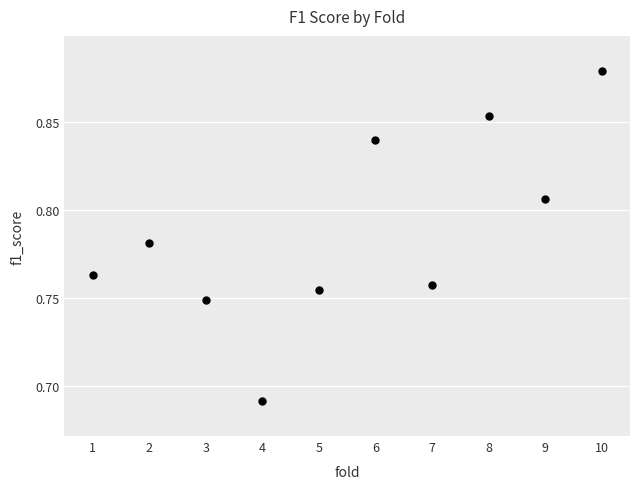

What is the average X value?

5.5